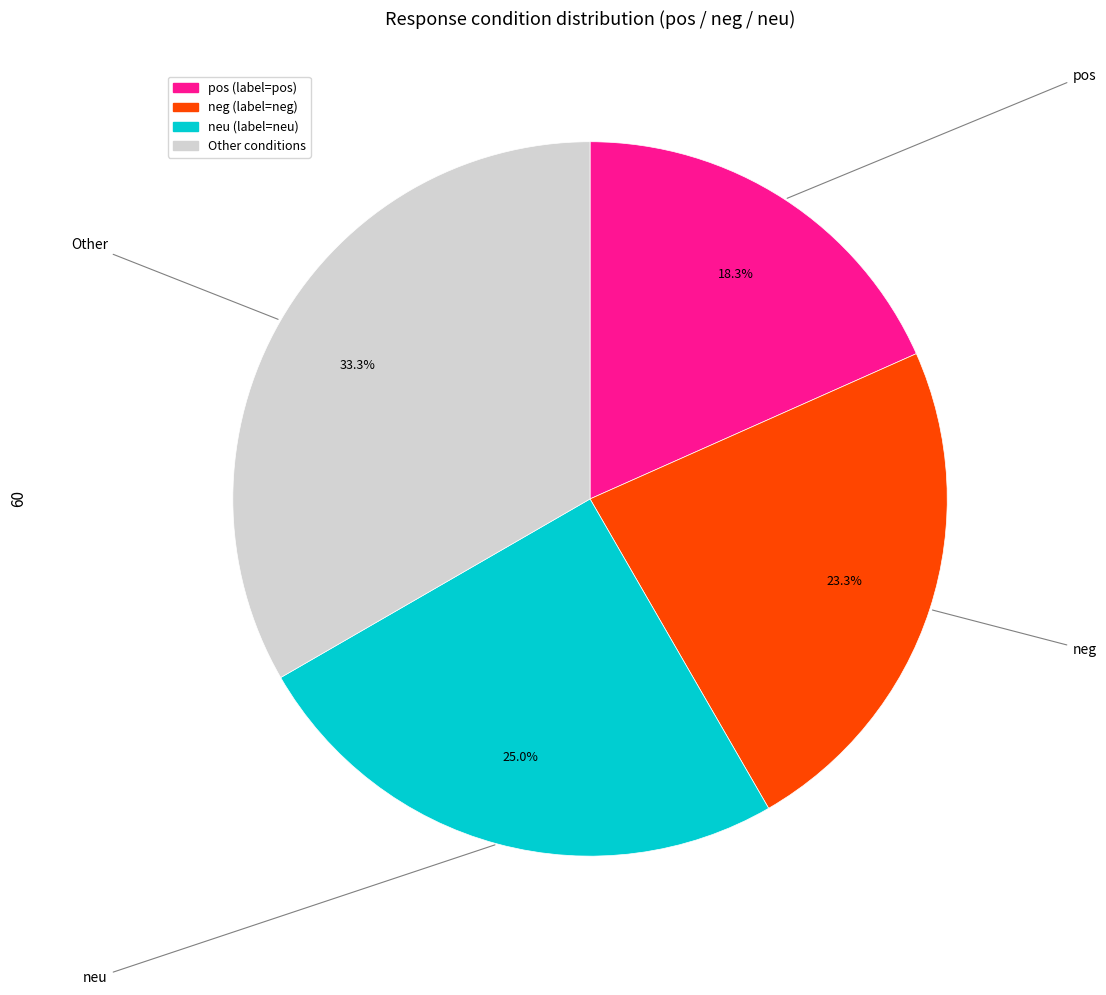

Is there a majority slice in this chart?

No